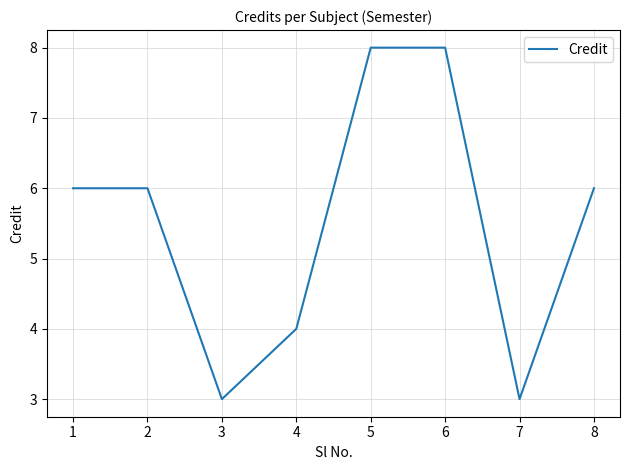

Reading left to right, transcribe all the data shown in this chart.

1=6	2=6	3=3	4=4	5=8	6=8	7=3	8=6